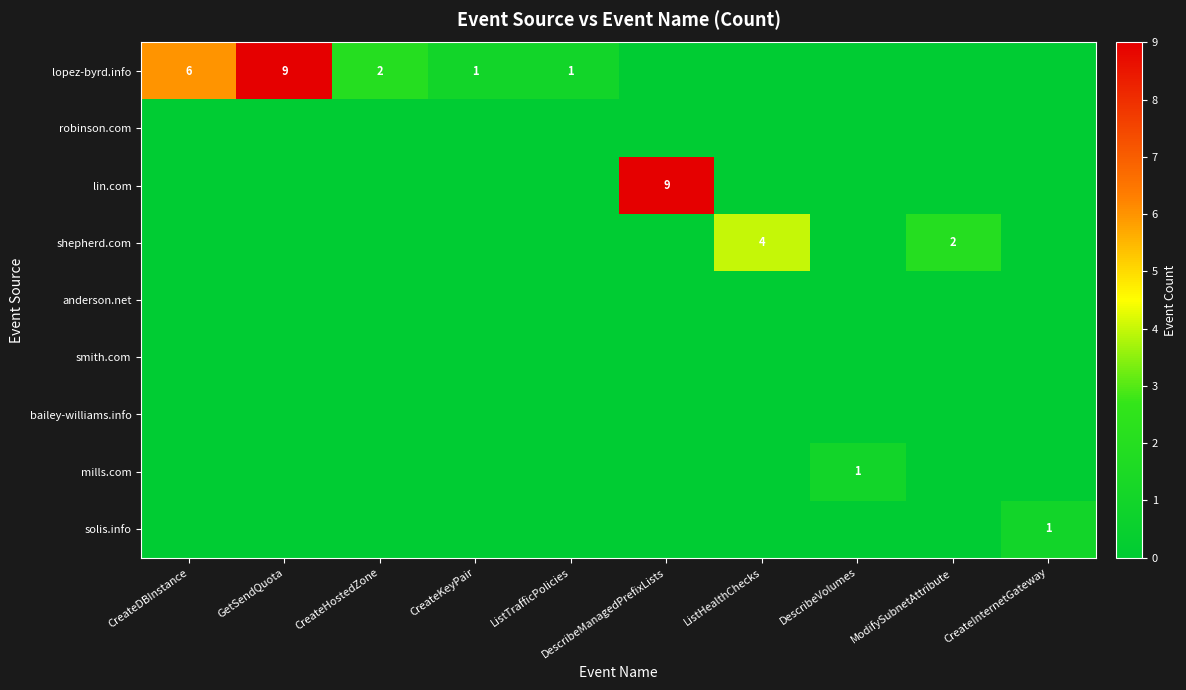

Which series has the largest total across all categories?

lopez-byrd.info